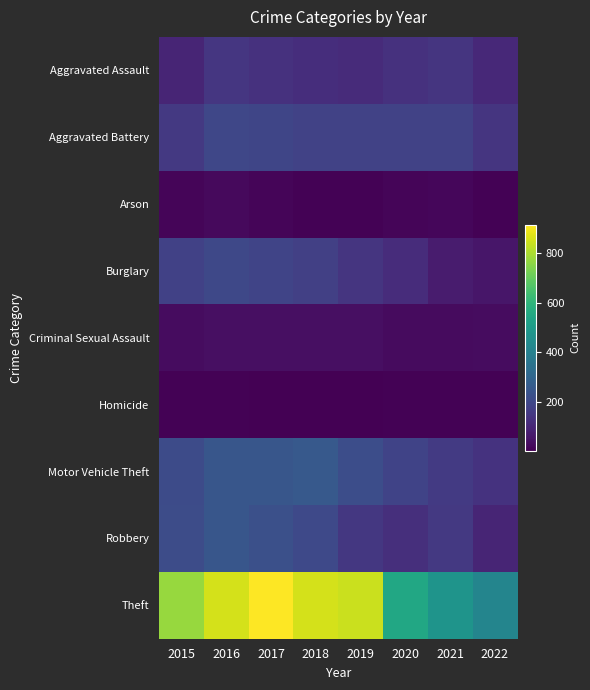

Between 2020 and 2022, which series saw the biggest shift?

Theft